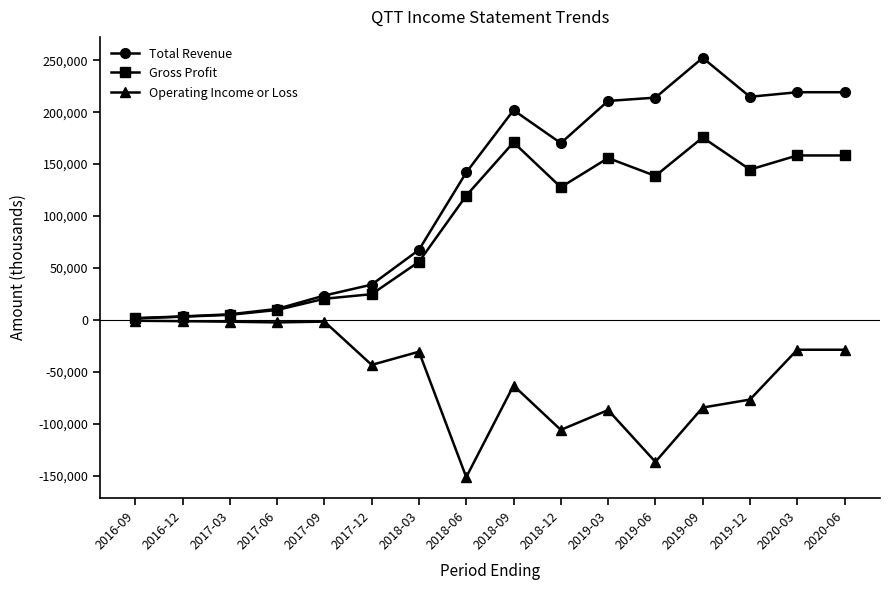

Which category has the highest value in the Gross Profit series?

2019-09